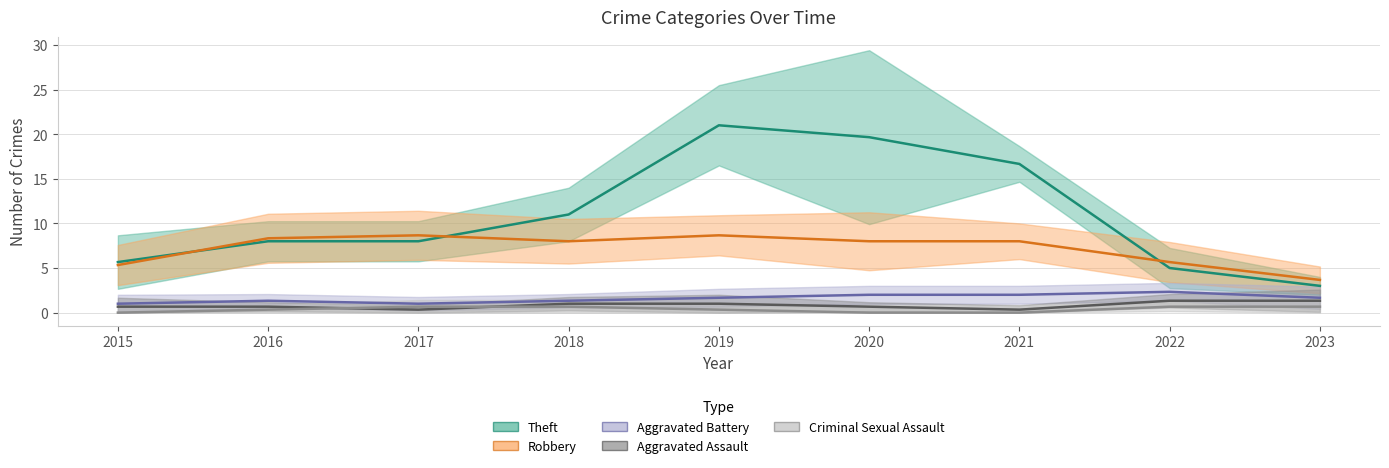

What is the maximum value for Aggravated Battery?

3